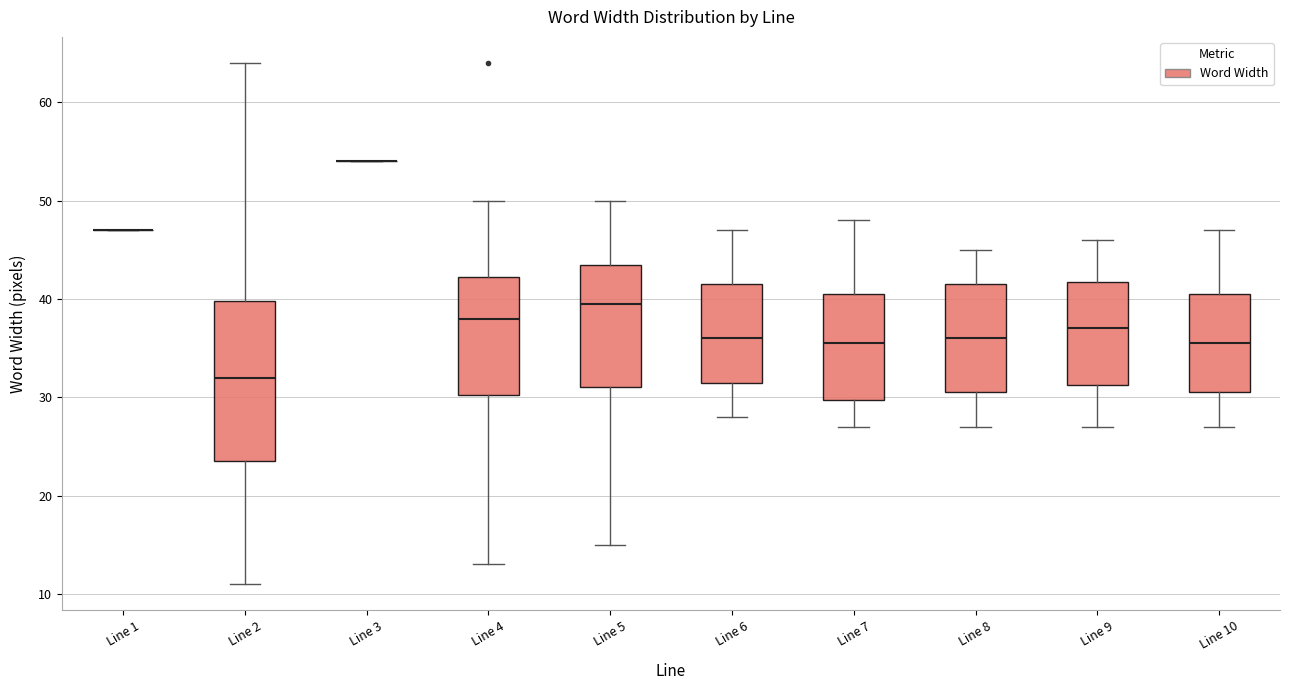

Comparing the boxes themselves (not the whiskers), which one is the tallest?

Line 2